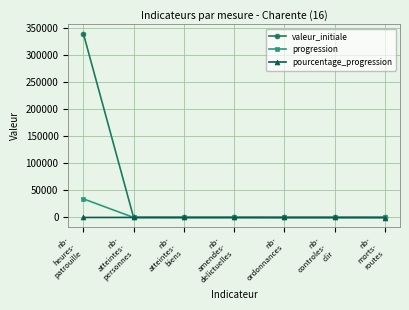

What is the label of the 6th point from the left?

nb-
controles-
clir